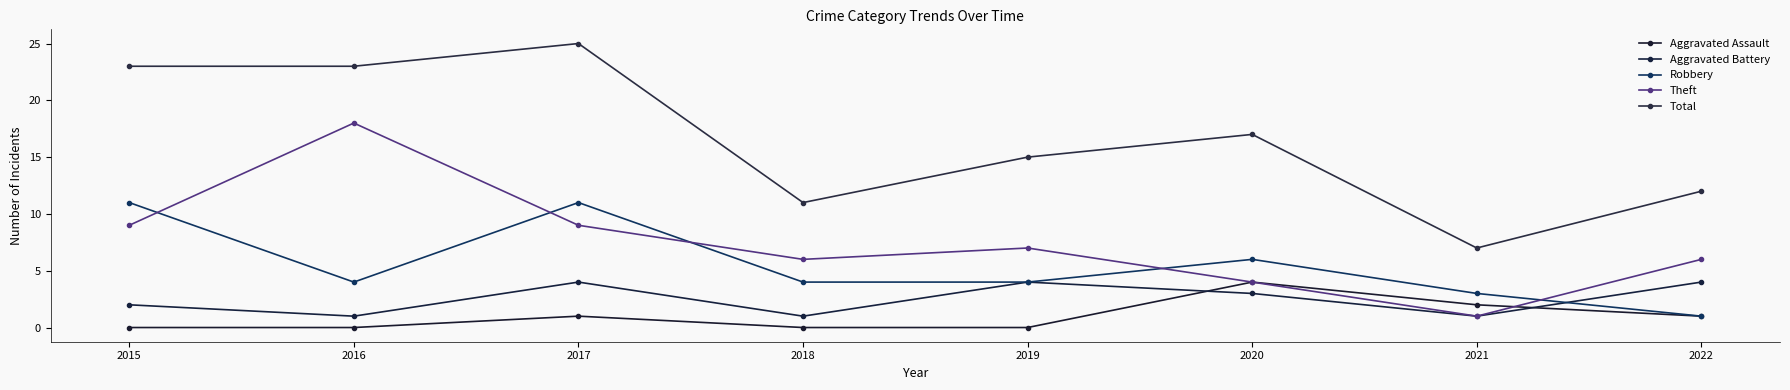

How many lines are shown in the chart?

5